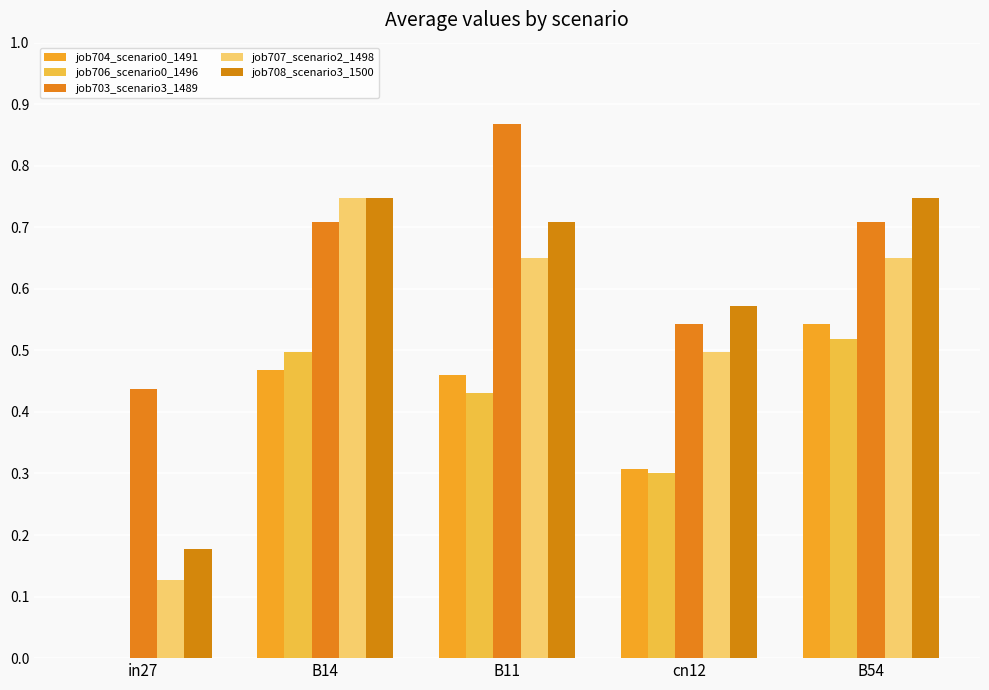

At cn12, list the series in order from largest to smallest.

job708_scenario3_1500, job703_scenario3_1489, job707_scenario2_1498, job704_scenario0_1491, job706_scenario0_1496